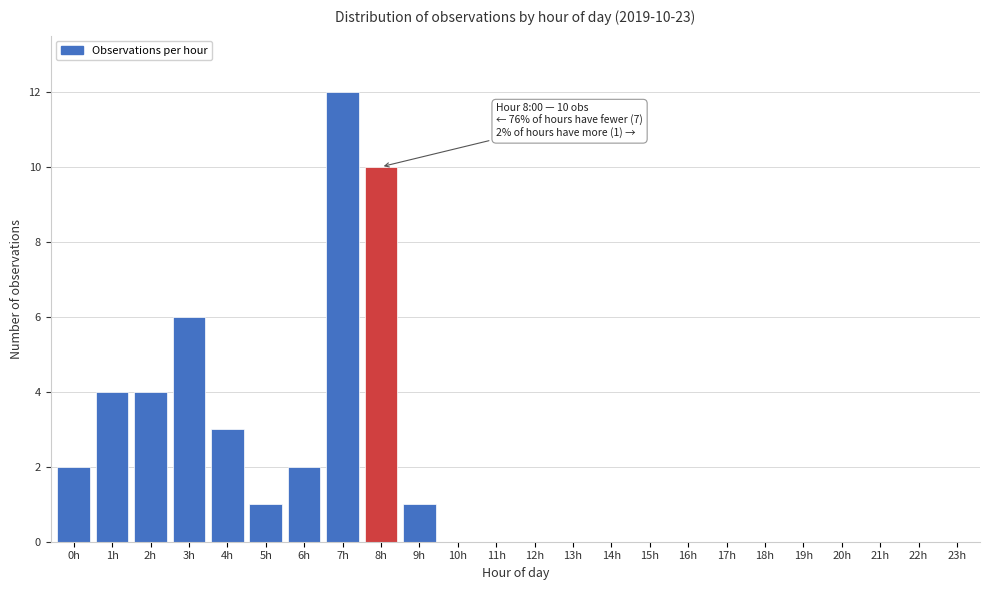

Reading right to left, what are all the values shown in this chart?

23h=0	22h=0	21h=0	20h=0	19h=0	18h=0	17h=0	16h=0	15h=0	14h=0	13h=0	12h=0	11h=0	10h=0	9h=1	8h=10	7h=12	6h=2	5h=1	4h=3	3h=6	2h=4	1h=4	0h=2